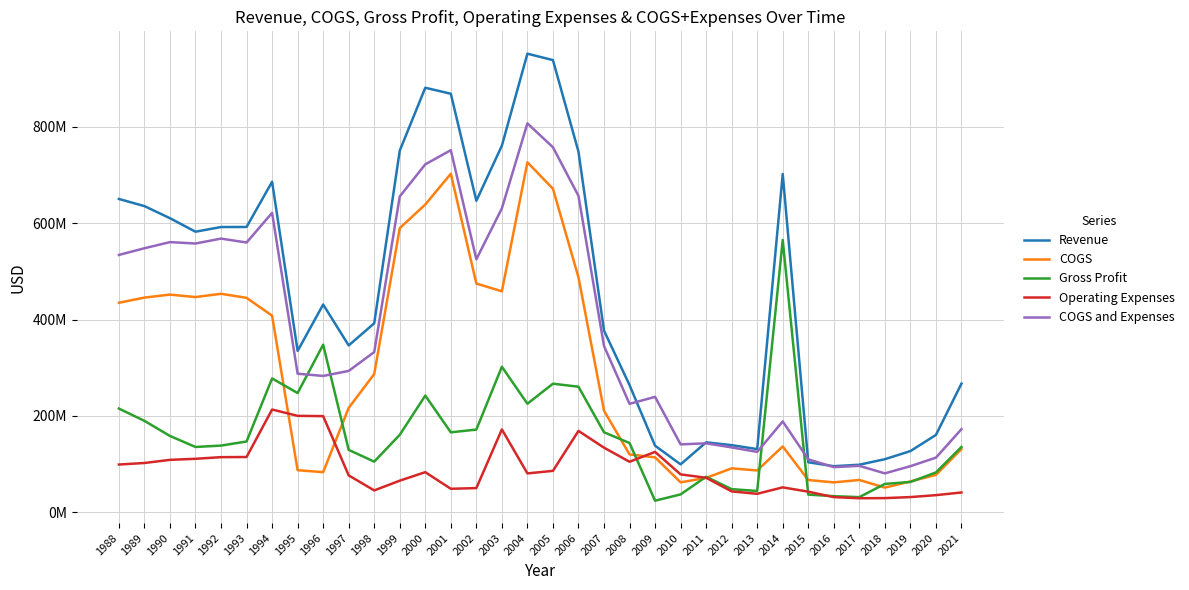

Between which two adjacent categories do COGS and Expenses and Gross Profit first intersect?

1995 and 1996